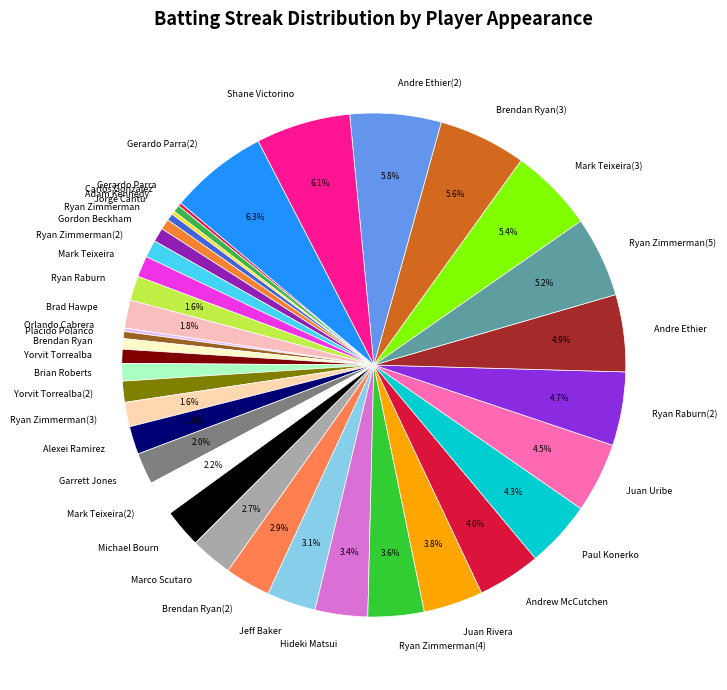

Between Michael Bourn and Ryan Zimmerman, which is larger?

Michael Bourn